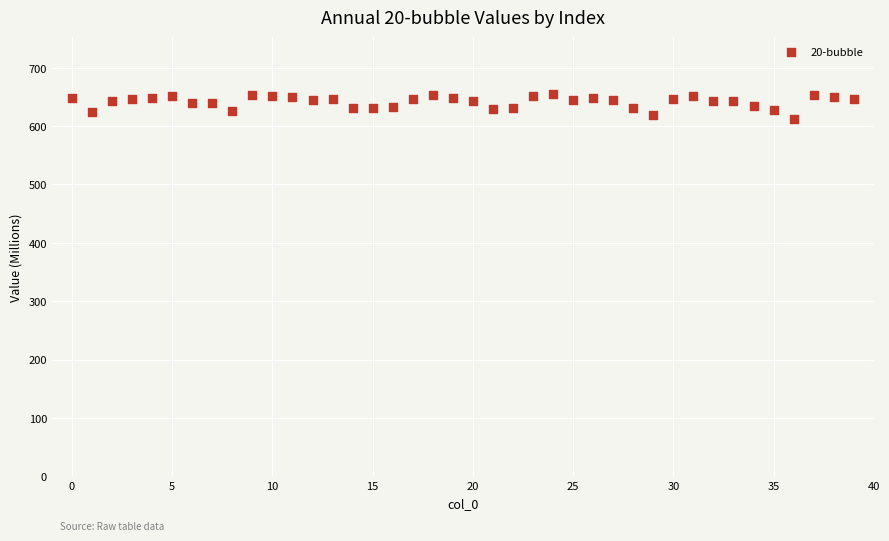

What is the range of Y values (max minus min)?

41.5